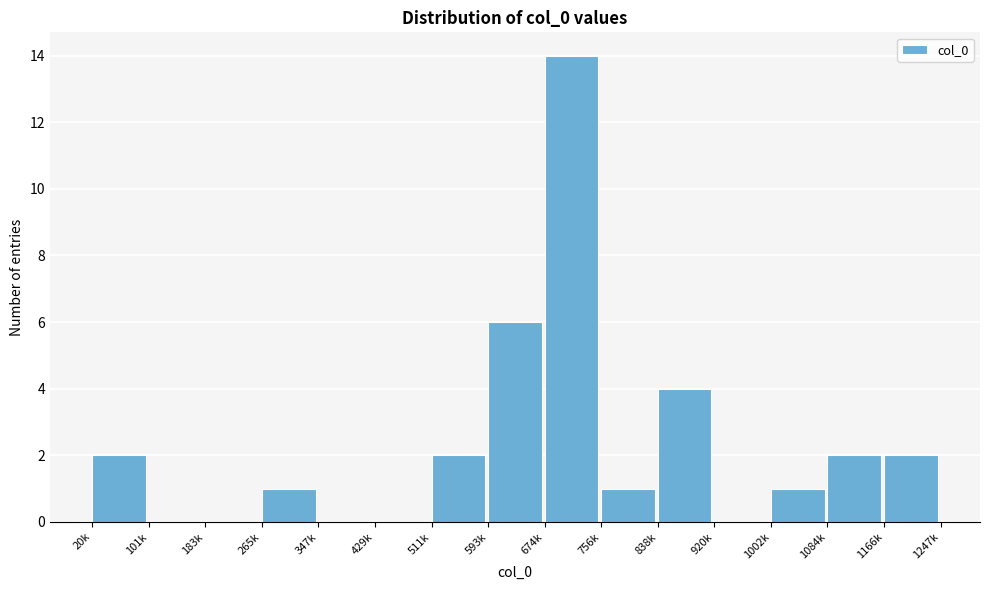

Reading left to right, extract all data points from this chart.

20k=2	101k=0	183k=0	265k=1	347k=0	429k=0	511k=2	593k=6	674k=14	756k=1	838k=4	920k=0	1002k=1	1084k=2	1166k=2